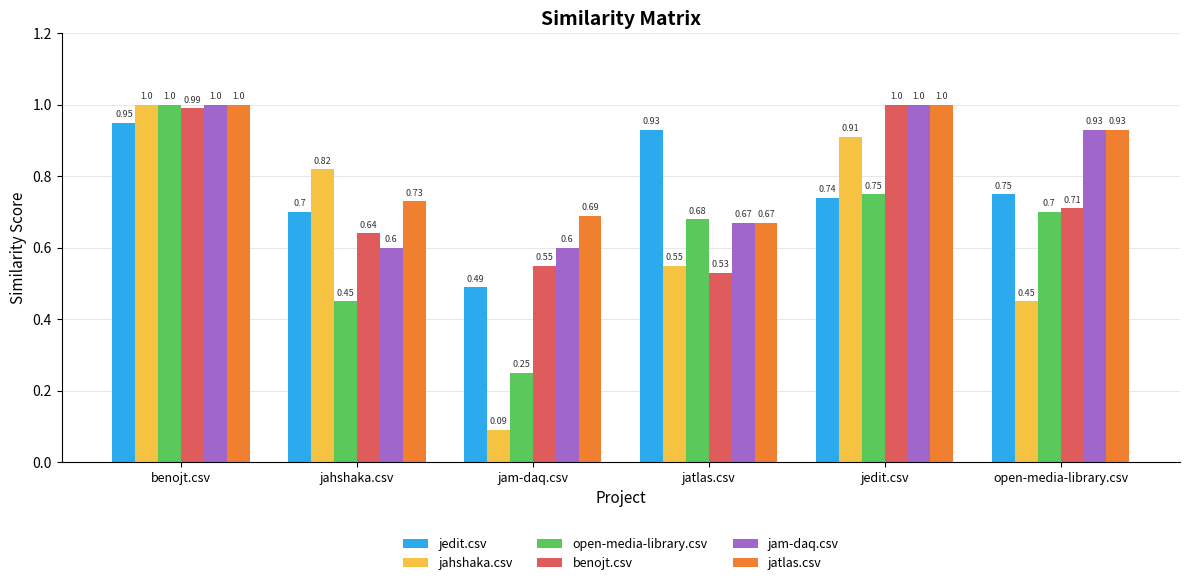

The jam-daq.csv series shows 0.7 at jatlas.csv. True or false?

True